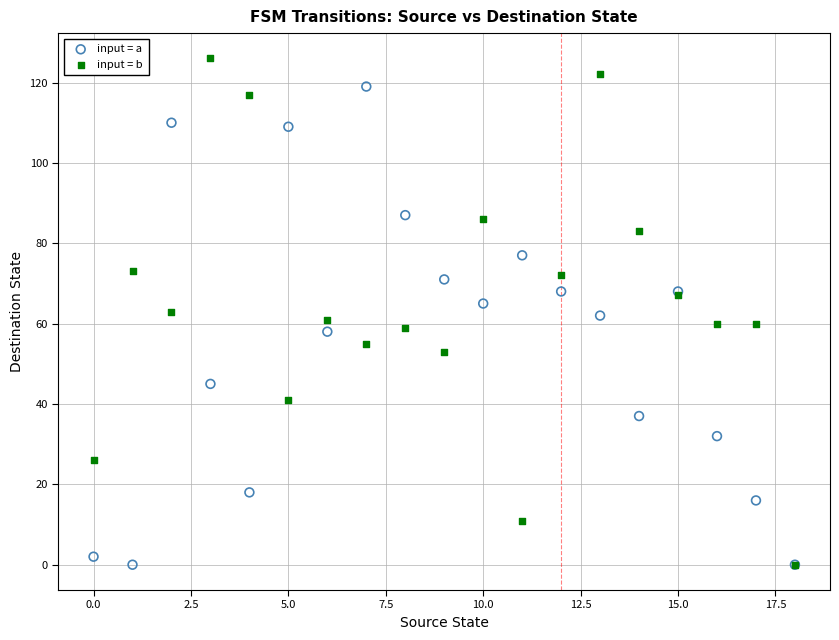

Which series contains the highest Y value?

input = b